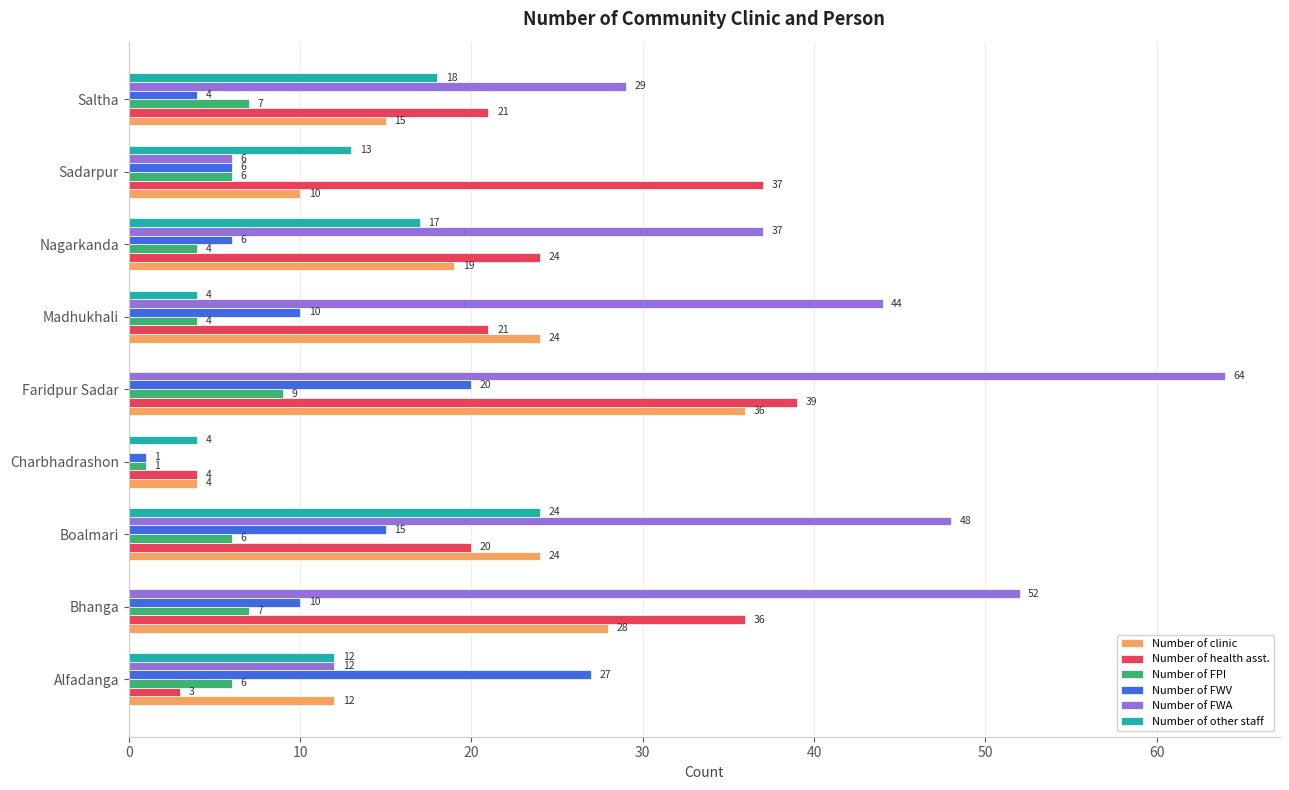

What is the average value of the Number of clinic series?

19